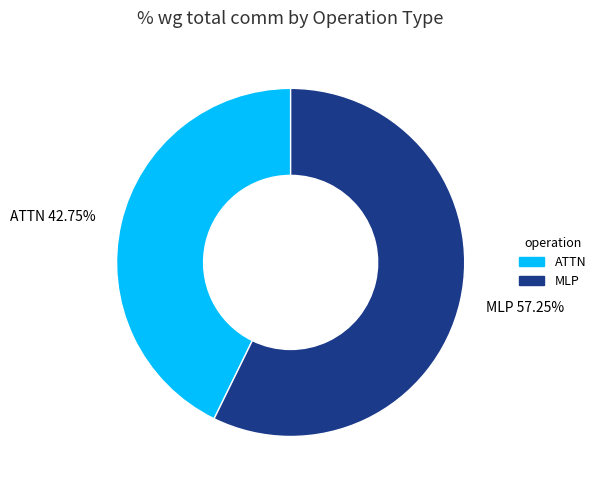

Which slice is the smallest?

ATTN 42.75%